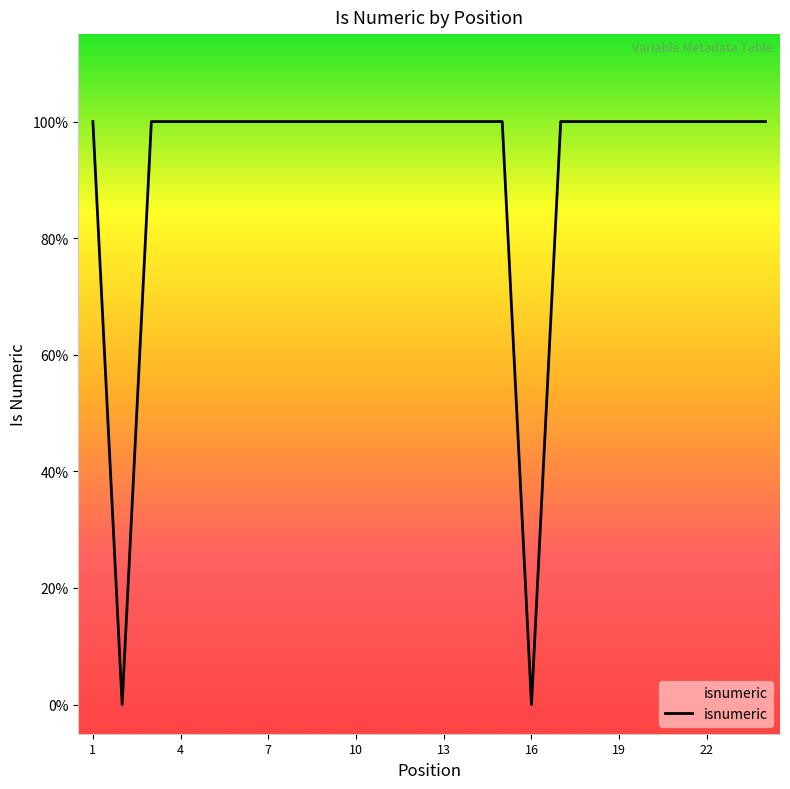

Is this an area chart (filled region under the line)?

Yes